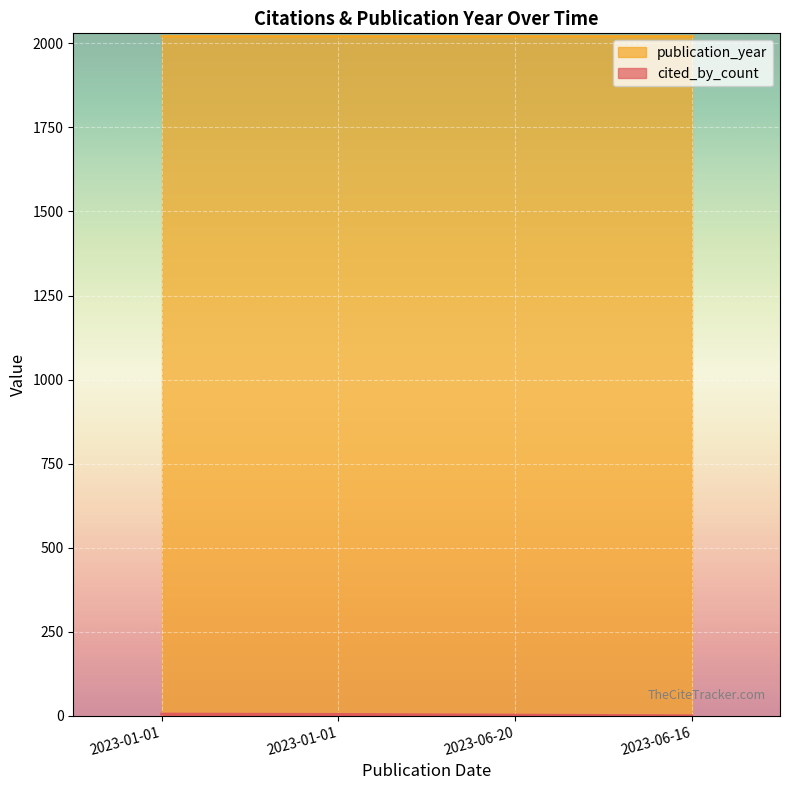

What is the sum of all values?

11